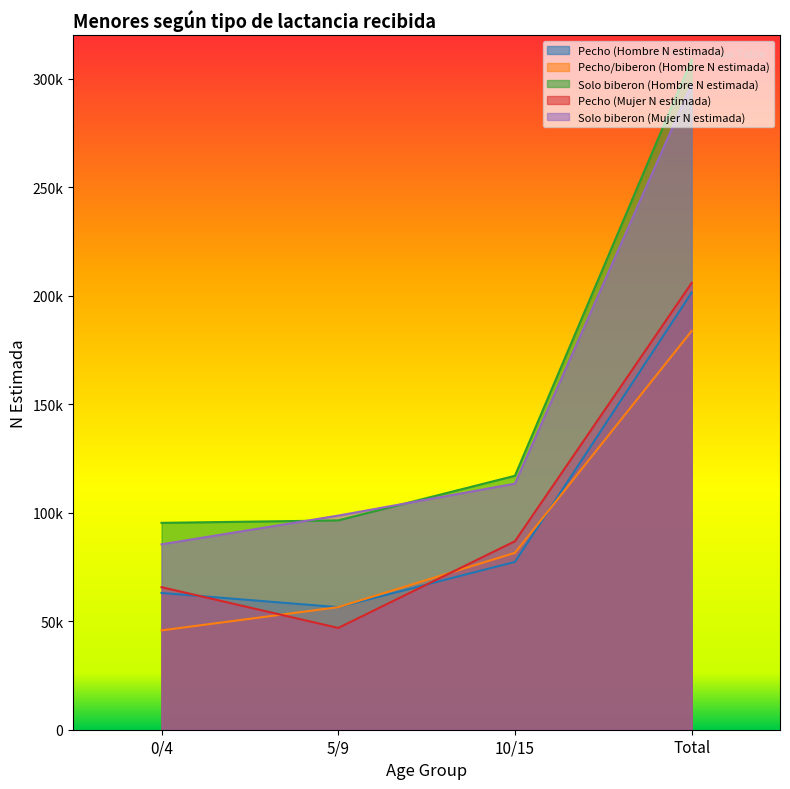

Where is the first local minimum for Pecho (Hombre N estimada)?

5/9